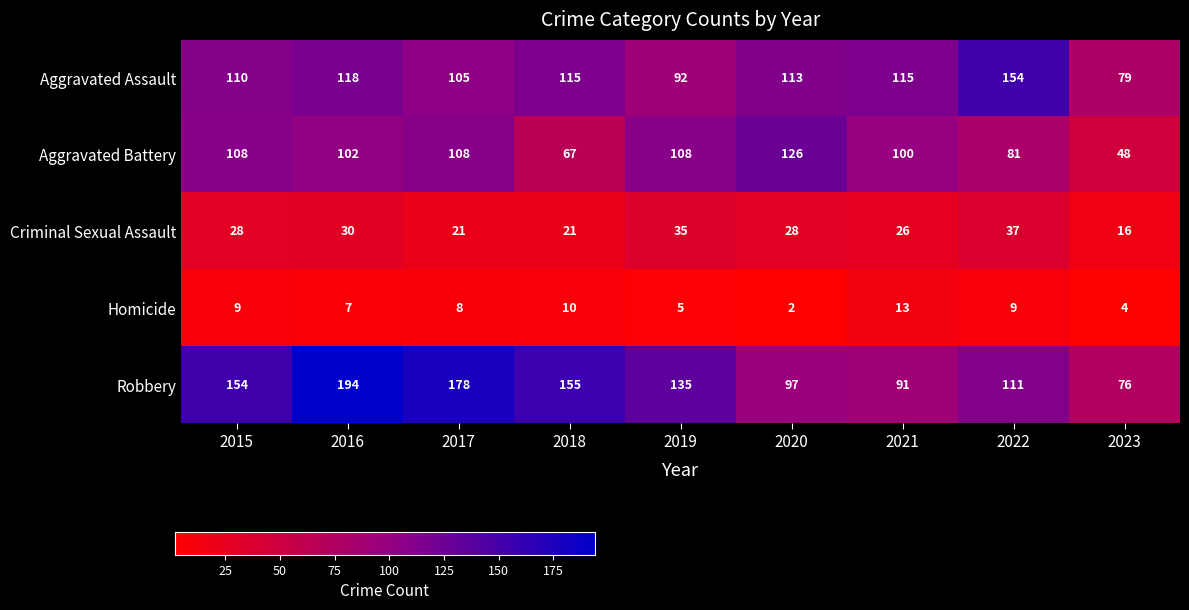

Rank the series by their maximum value, from highest to lowest.

Robbery, Aggravated Assault, Aggravated Battery, Criminal Sexual Assault, Homicide